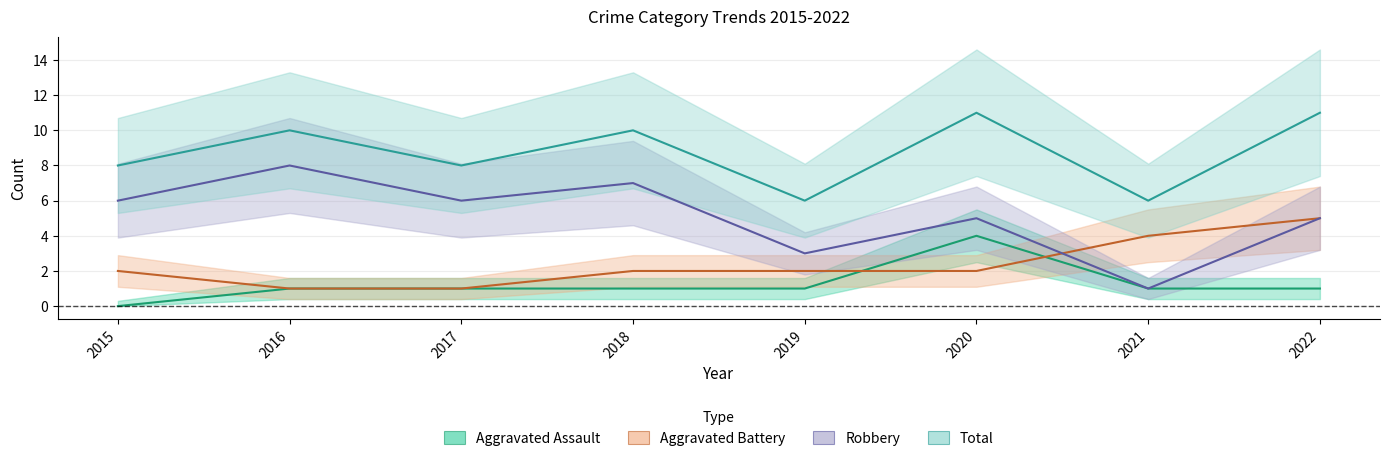

True or false: Robbery and Aggravated Assault intersect in this chart.

False